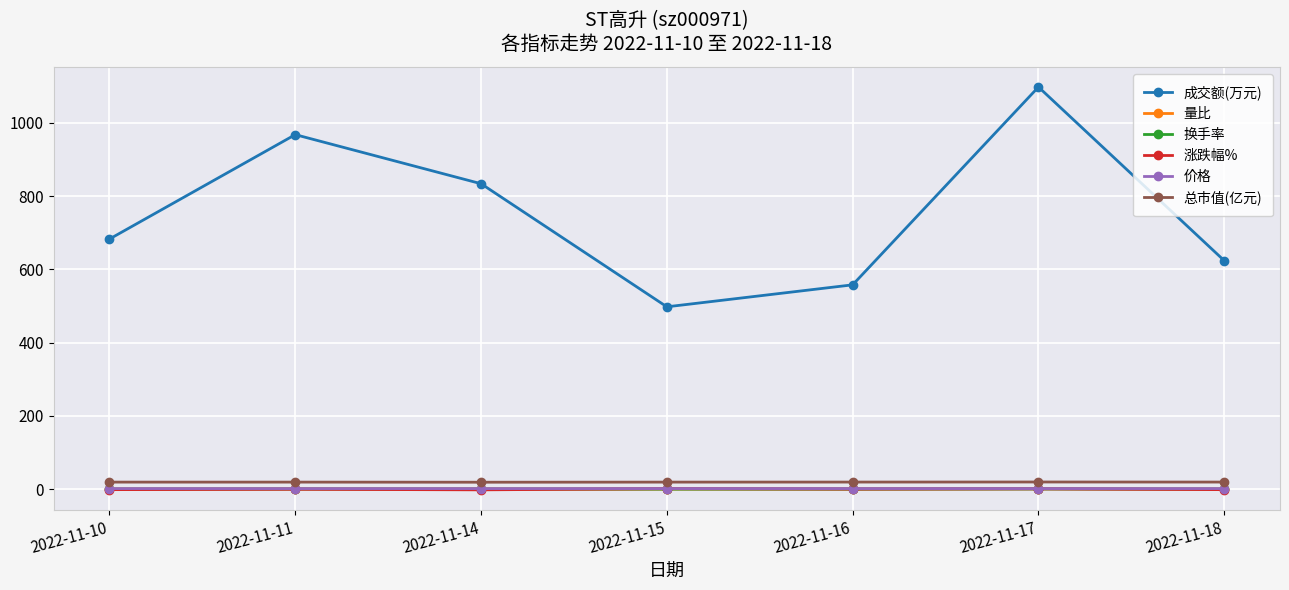

Which series has the largest total across all categories?

成交额(万元)